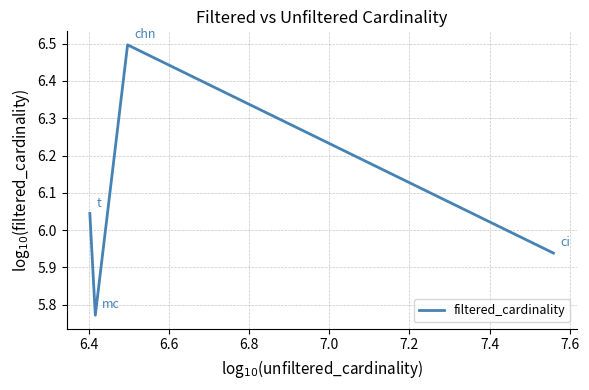

What is the maximum value shown in the chart?

6.5